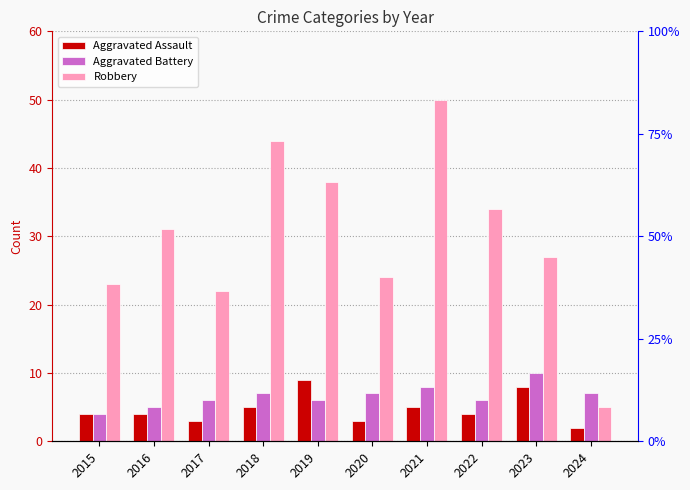

Reading left to right, list all the values displayed in this chart.

Aggravated Assault: 4	4	3	5	9	3	5	4	8	2
Aggravated Battery: 4	5	6	7	6	7	8	6	10	7
Robbery: 23	31	22	44	38	24	50	34	27	5